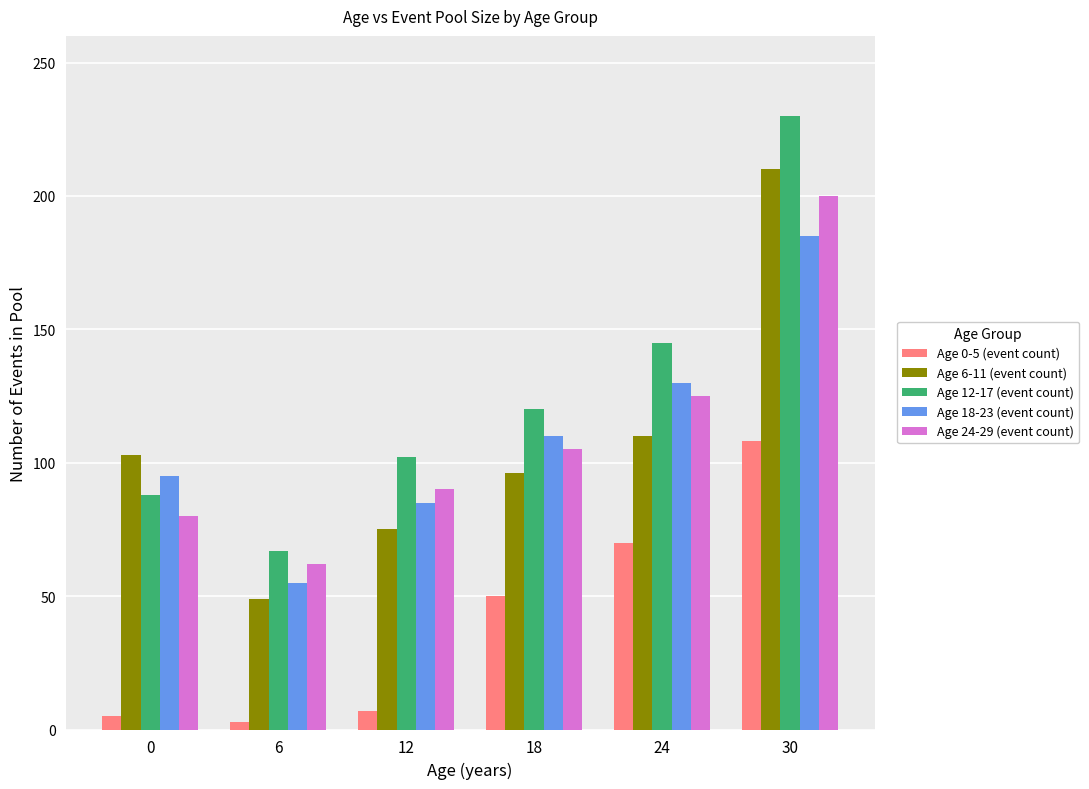

True or false: Age 18-23 (event count) has a value of 95 at 0.

True